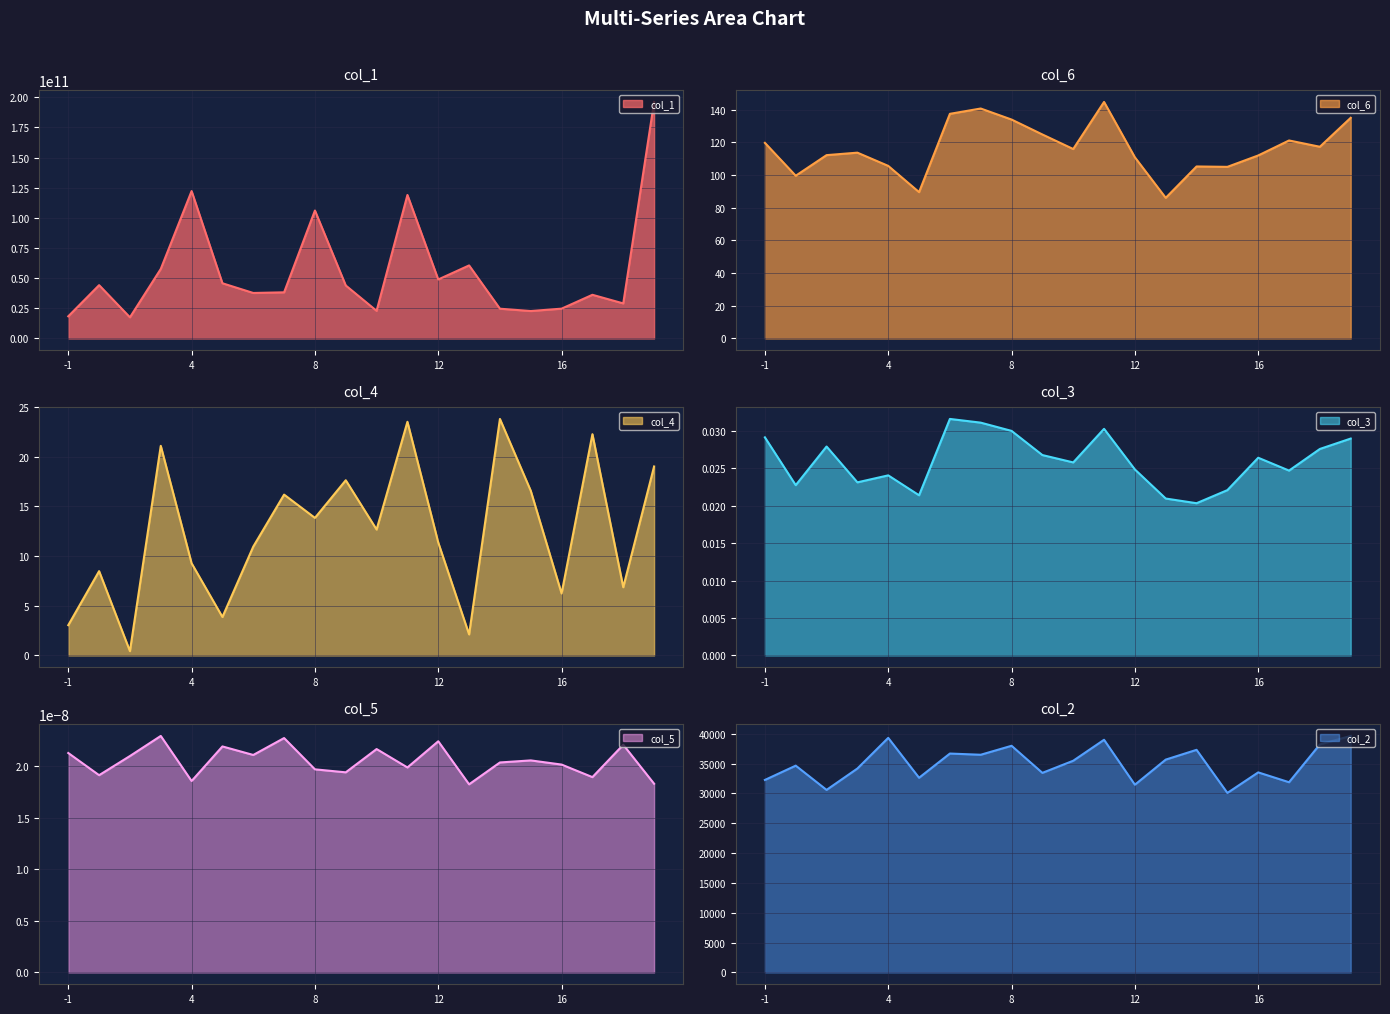

What is the sum of all col_4 values?

249.4